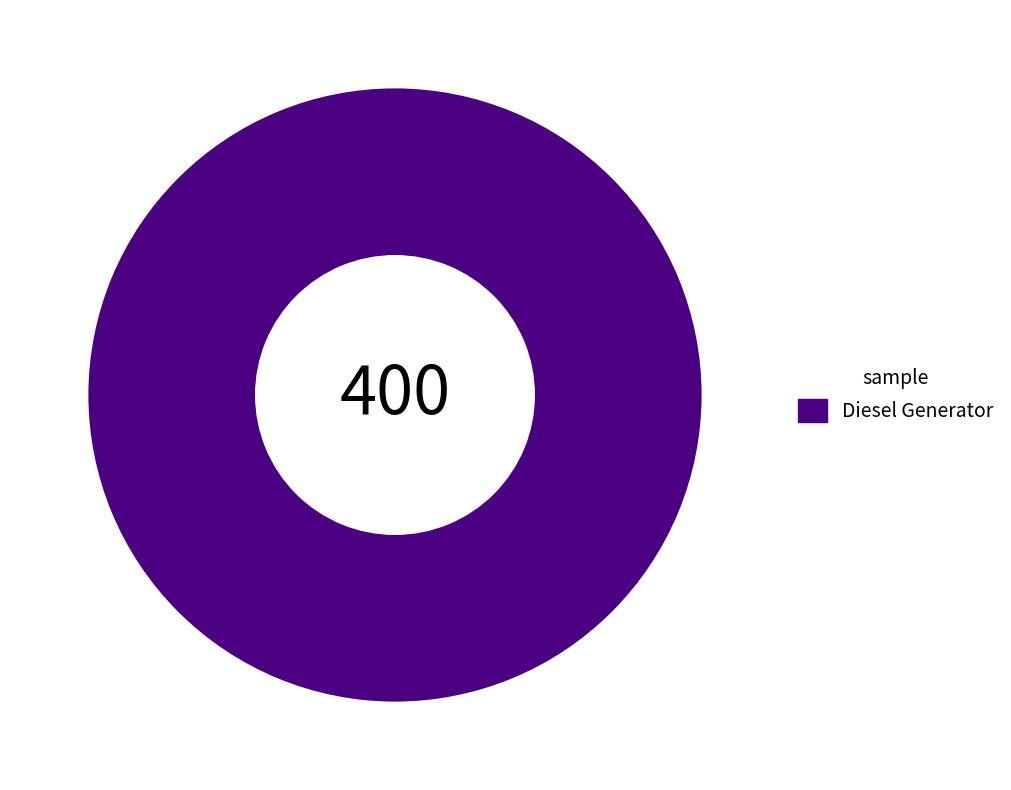

Which category accounts for the majority?

Diesel Generator